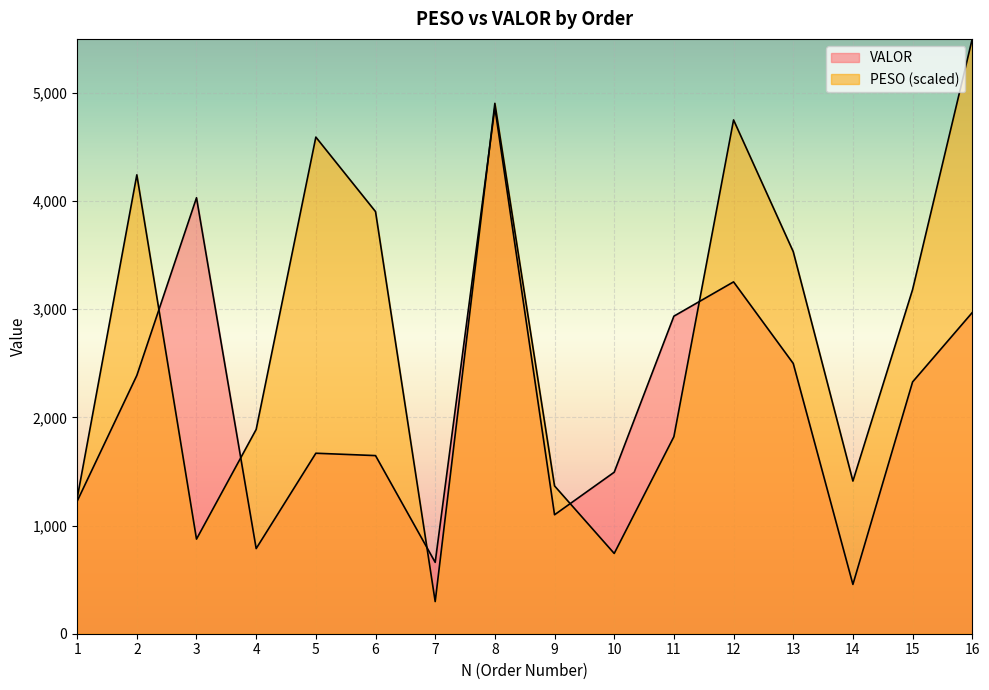

What value does the VALOR series have at 16?

2969.6